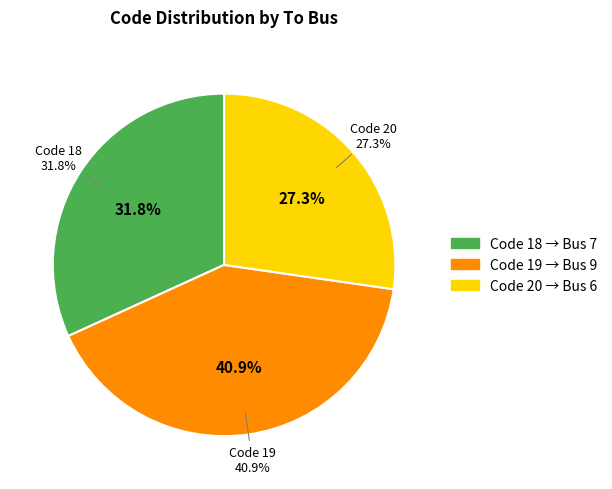

To the nearest percent, what portion does 19 represent?

41%